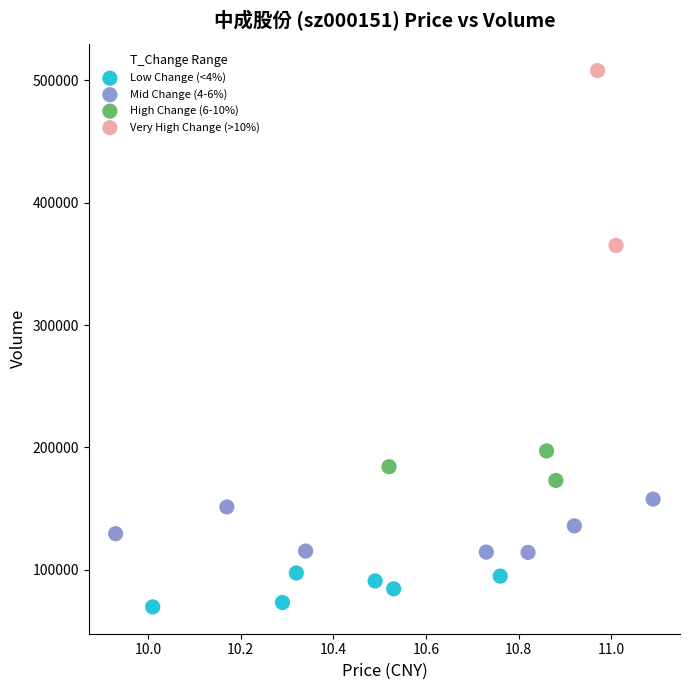

Which series reaches the minimum Y coordinate?

Low Change (<4%)